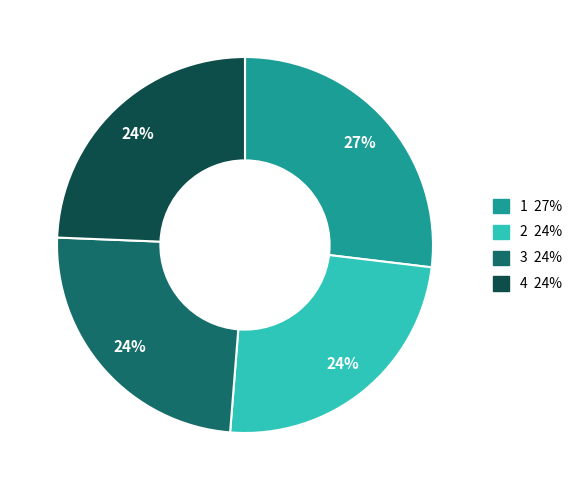

Does any single category account for the majority?

No